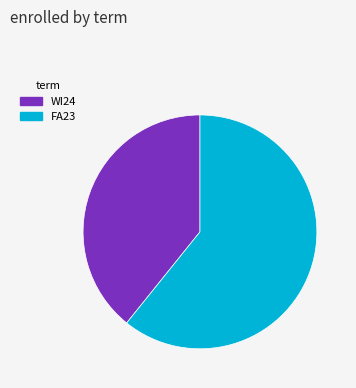

Rank the categories by value from highest to lowest.

FA23, WI24